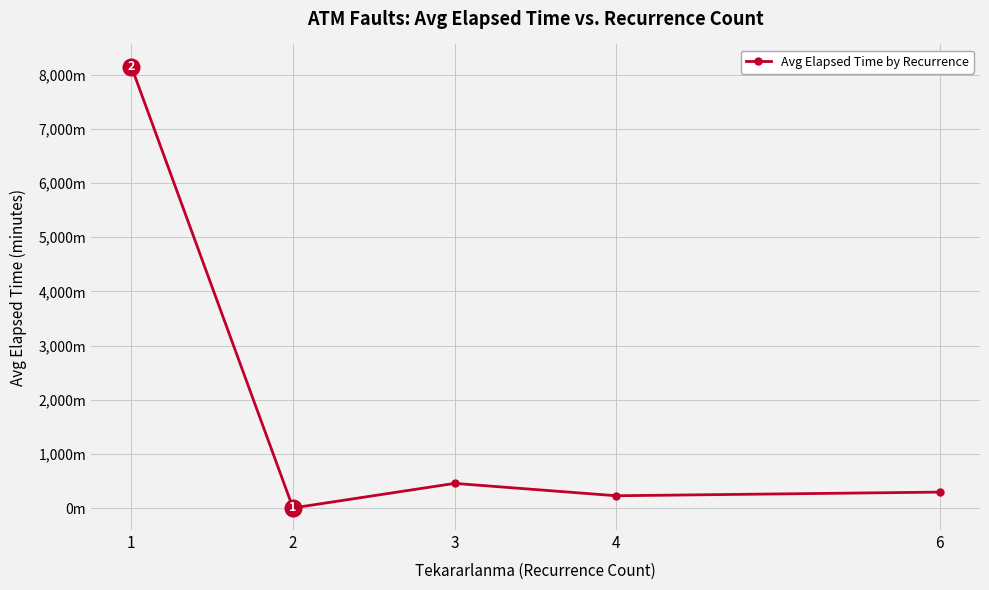

How many points are higher than both their immediate neighbors (excluding endpoints)?

1